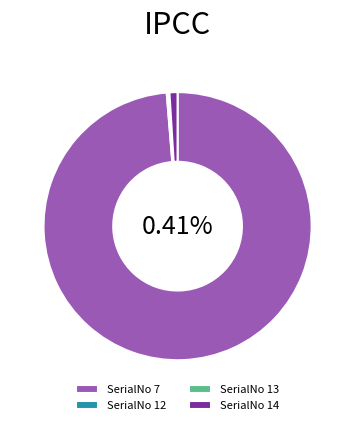

Which slice is the smallest?

12